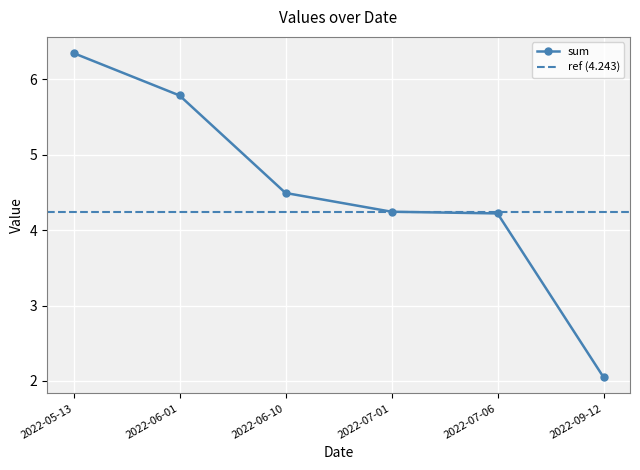

True or false: K has a value of 0.9 at 2022-06-10.

False